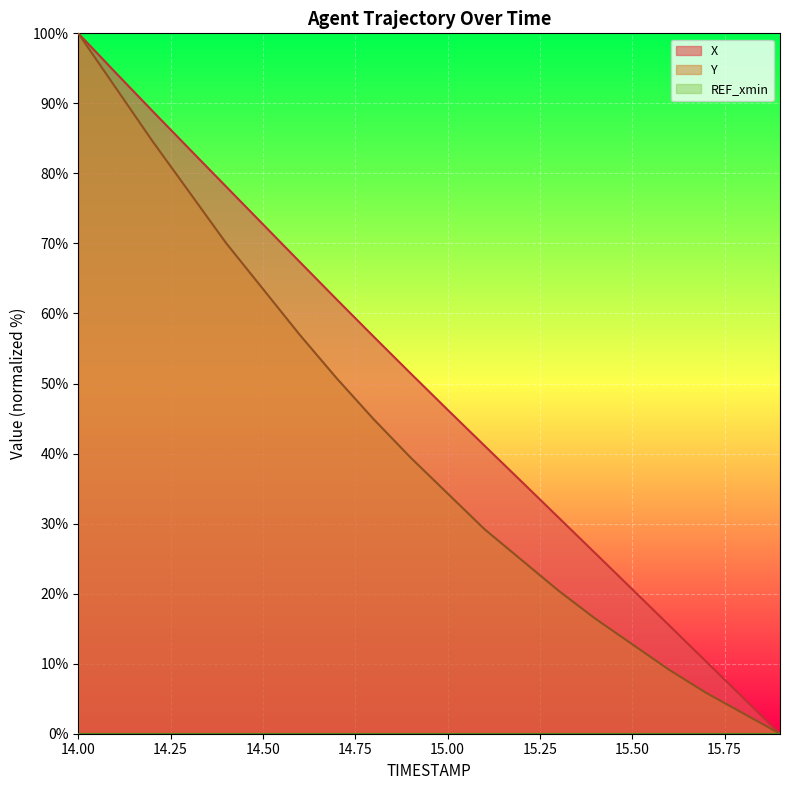

True or false: X has more than 2 points higher than both neighbors.

False